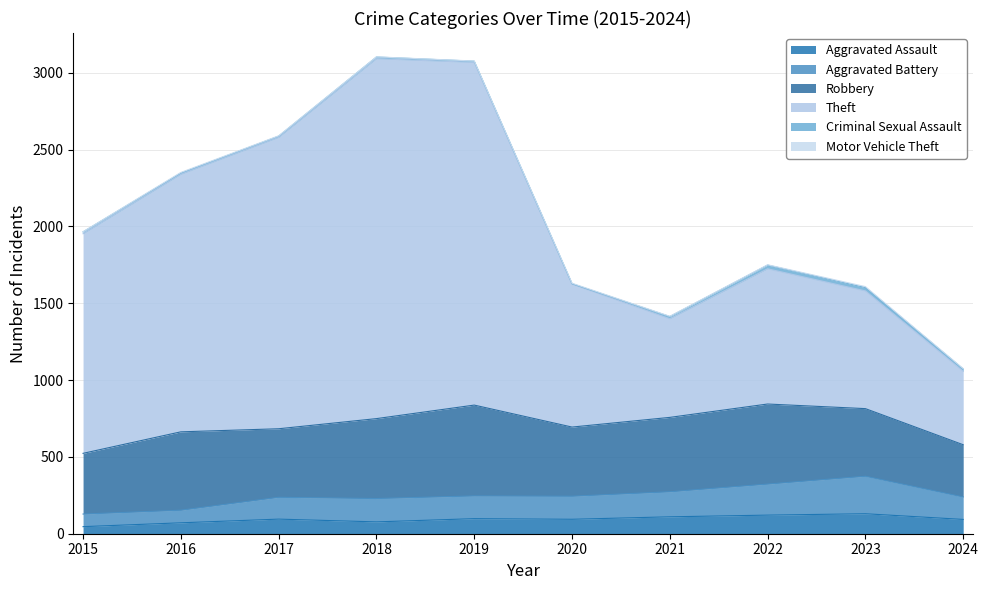

True or false: Aggravated Assault and Theft intersect in this chart.

False